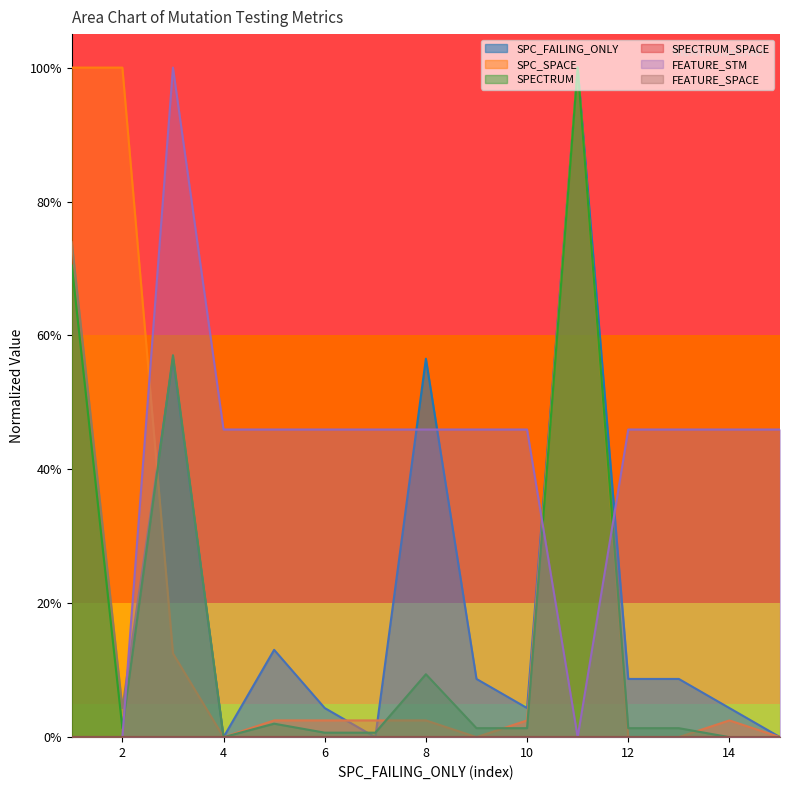

What is the difference between the maximum and minimum values in the SPECTRUM series?

1.0